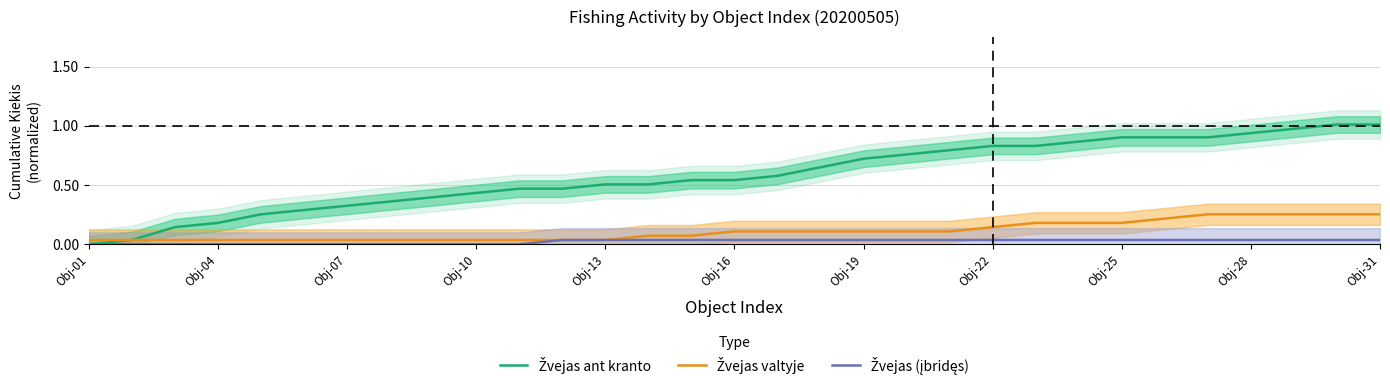

True or false: Žvejas valtyje has more than 1 interior local peaks.

False